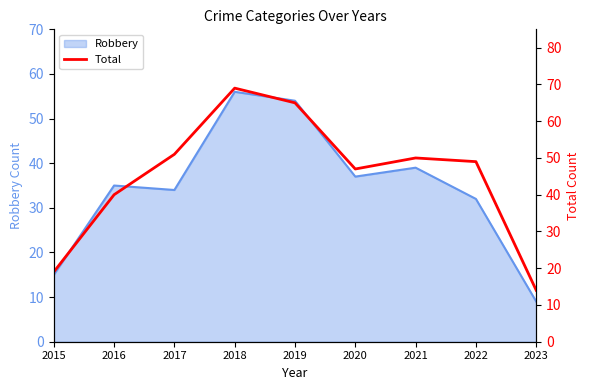

What is the change in value from 2017 to 2022?

-2